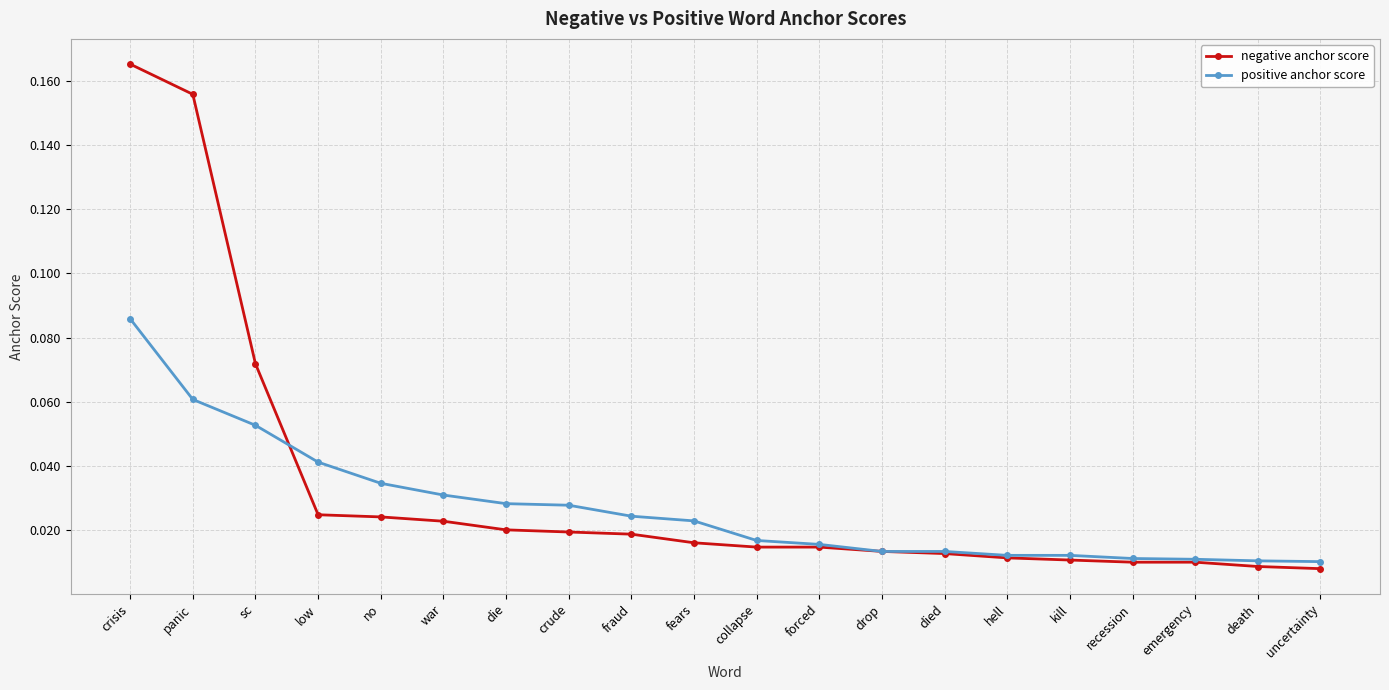

At how many categories does at least one series exceed 0?

20